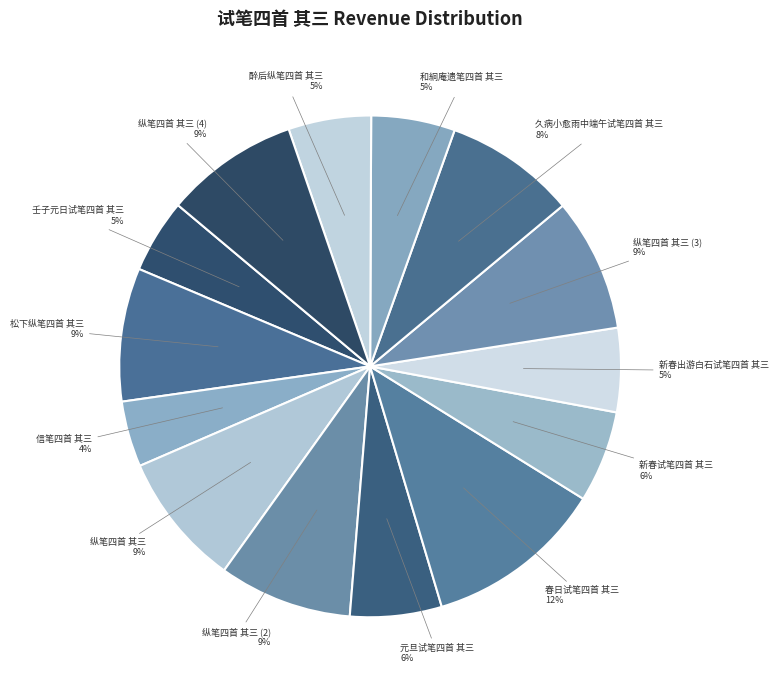

Rank the categories by value from lowest to highest.

信笔四首 其三, 壬子元日试笔四首 其三, 醉后纵笔四首 其三, 和絅庵遗笔四首 其三, 新春出游白石试笔四首 其三, 元旦试笔四首 其三, 新春试笔四首 其三, 久病小愈雨中端午试笔四首 其三, 纵笔四首 其三, 纵笔四首 其三, 松下纵笔四首 其三, 纵笔四首 其三, 纵笔四首 其三, 春日试笔四首 其三